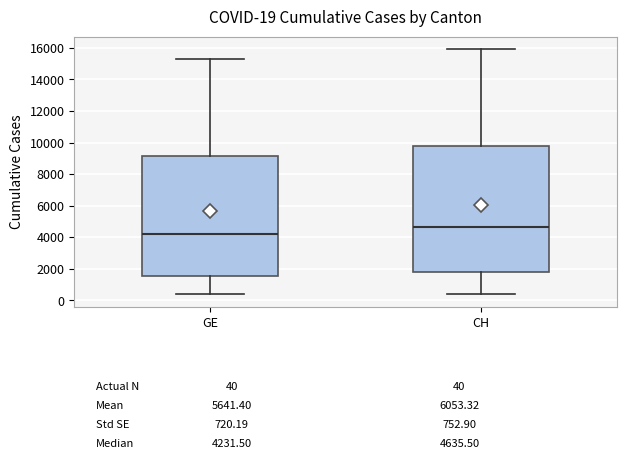

Which box is the tallest, from its lower edge to its upper edge?

CH